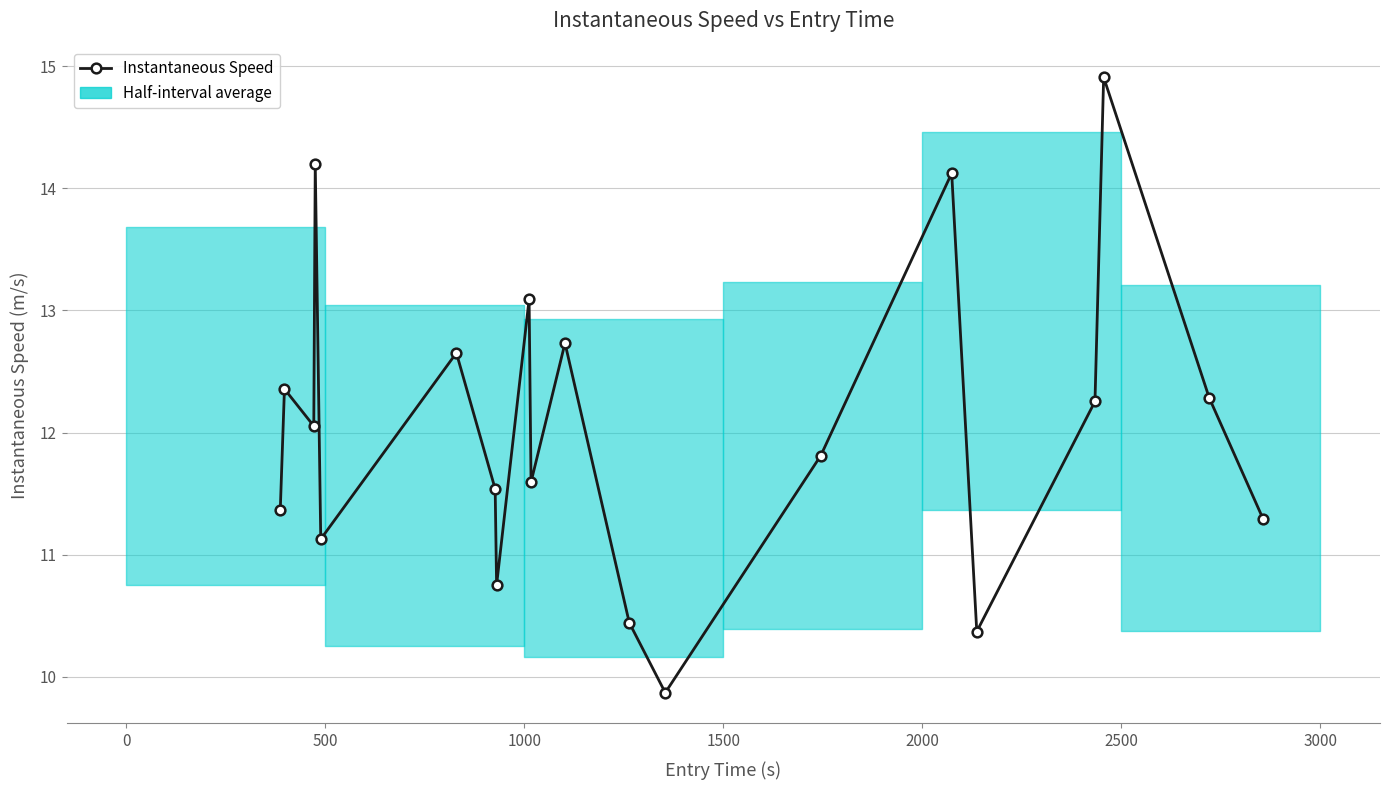

Is this an area chart (filled region under the line)?

Yes